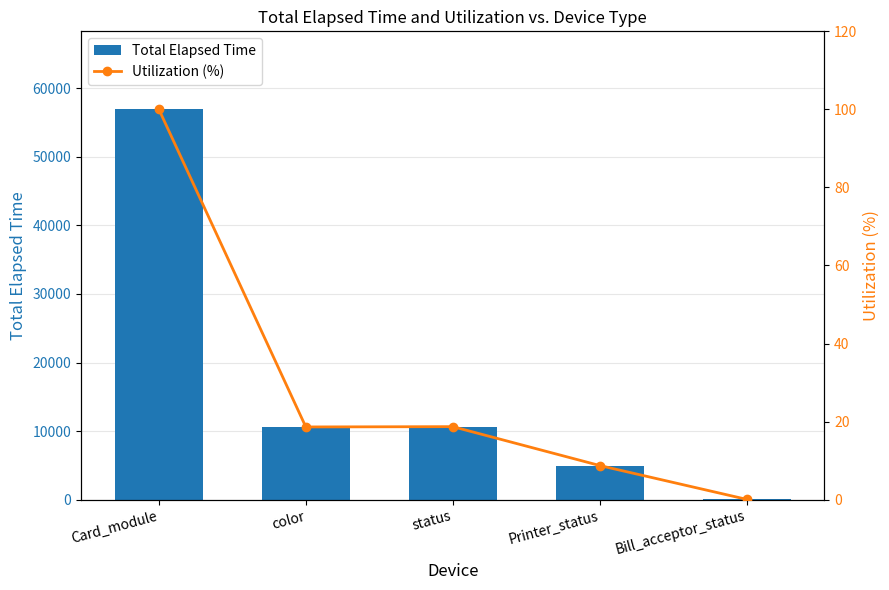

Between Card_module and color, which is larger?

Card_module